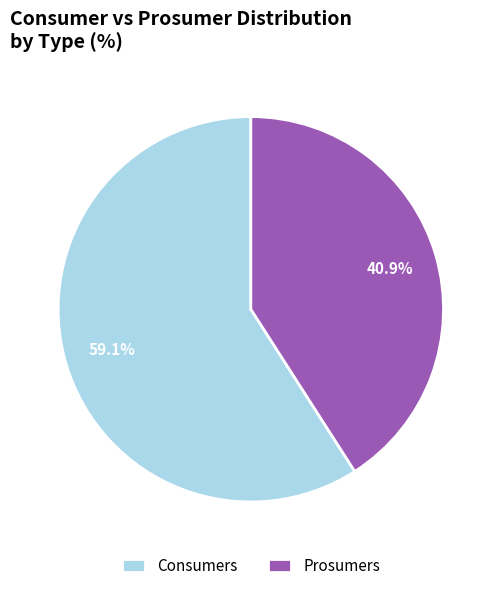

Is there a majority slice in this chart?

Yes